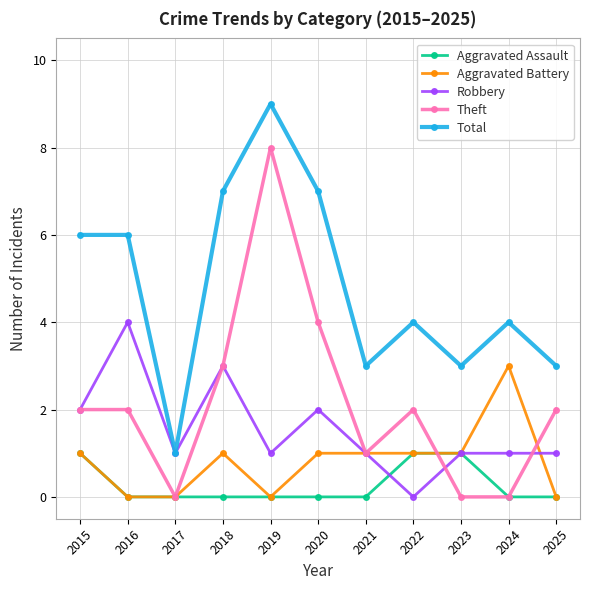

Reading left to right, list all the values displayed in this chart.

Aggravated Assault: 2015=1	2016=0	2017=0	2018=0	2019=0	2020=0	2021=0	2022=1	2023=1	2024=0	2025=0
Aggravated Battery: 2015=1	2016=0	2017=0	2018=1	2019=0	2020=1	2021=1	2022=1	2023=1	2024=3	2025=0
Robbery: 2015=2	2016=4	2017=1	2018=3	2019=1	2020=2	2021=1	2022=0	2023=1	2024=1	2025=1
Theft: 2015=2	2016=2	2017=0	2018=3	2019=8	2020=4	2021=1	2022=2	2023=0	2024=0	2025=2
Total: 2015=6	2016=6	2017=1	2018=7	2019=9	2020=7	2021=3	2022=4	2023=3	2024=4	2025=3